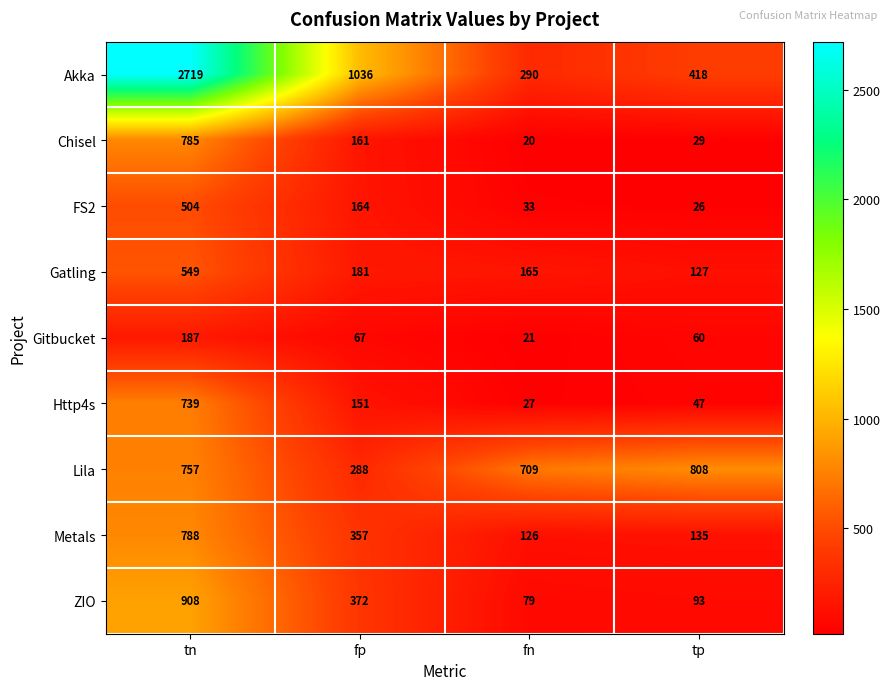

At how many categories does at least one series exceed 367?

4